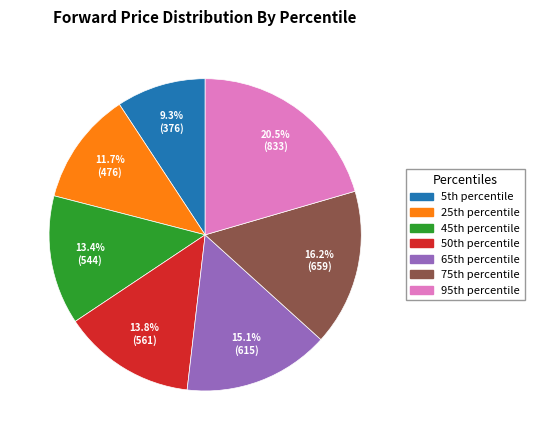

What is the largest slice in the pie chart?

95th percentile